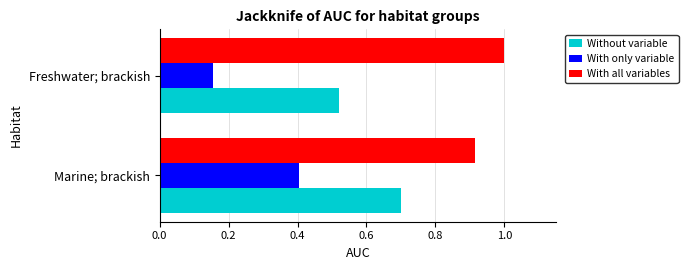

How many data points does each series have?

2